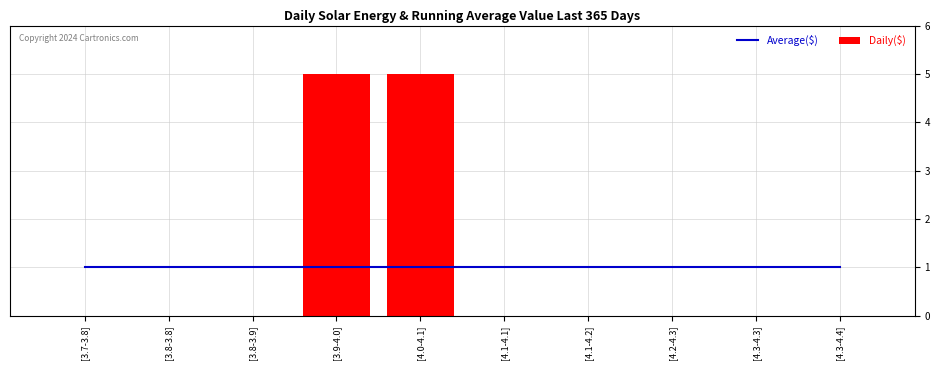

Is it true that Average($) equals 1 at [3.9-4.0]?

True